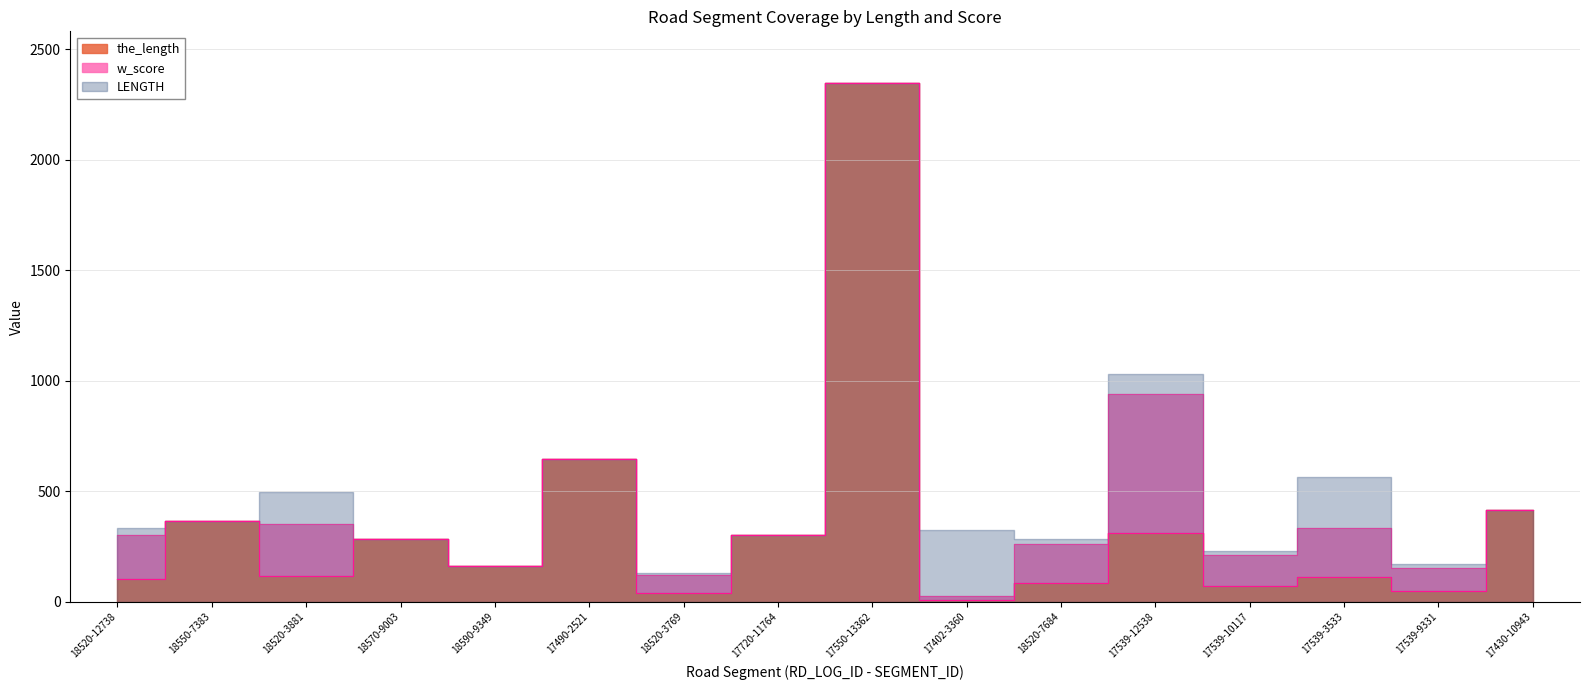

What is the difference between the the_length values at 17550-13362 and 18570-9003?

2060